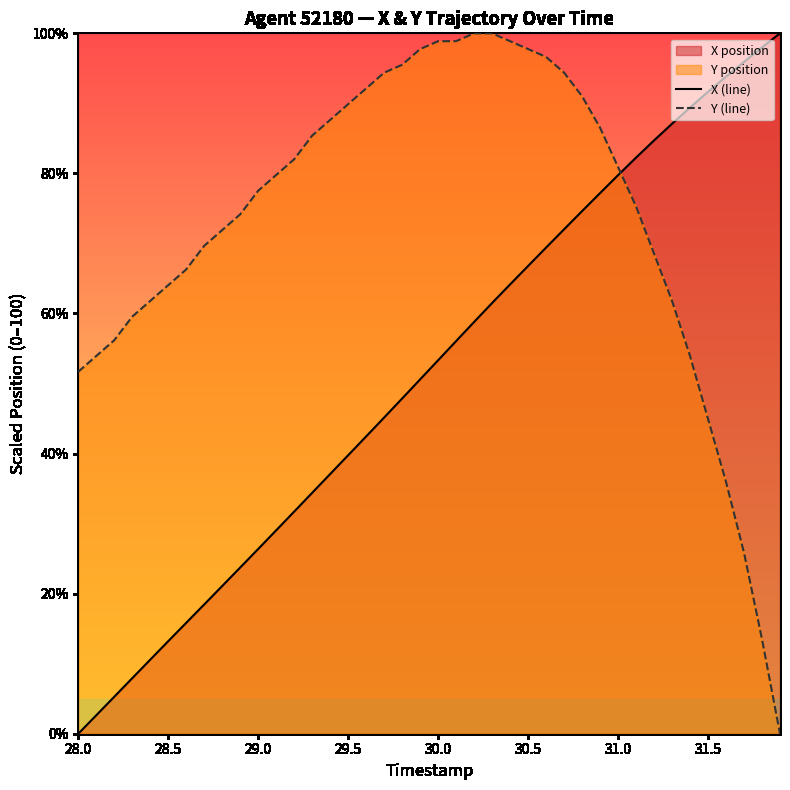

List the series in order of their overall mean, lowest first.

X (line), Y (line)